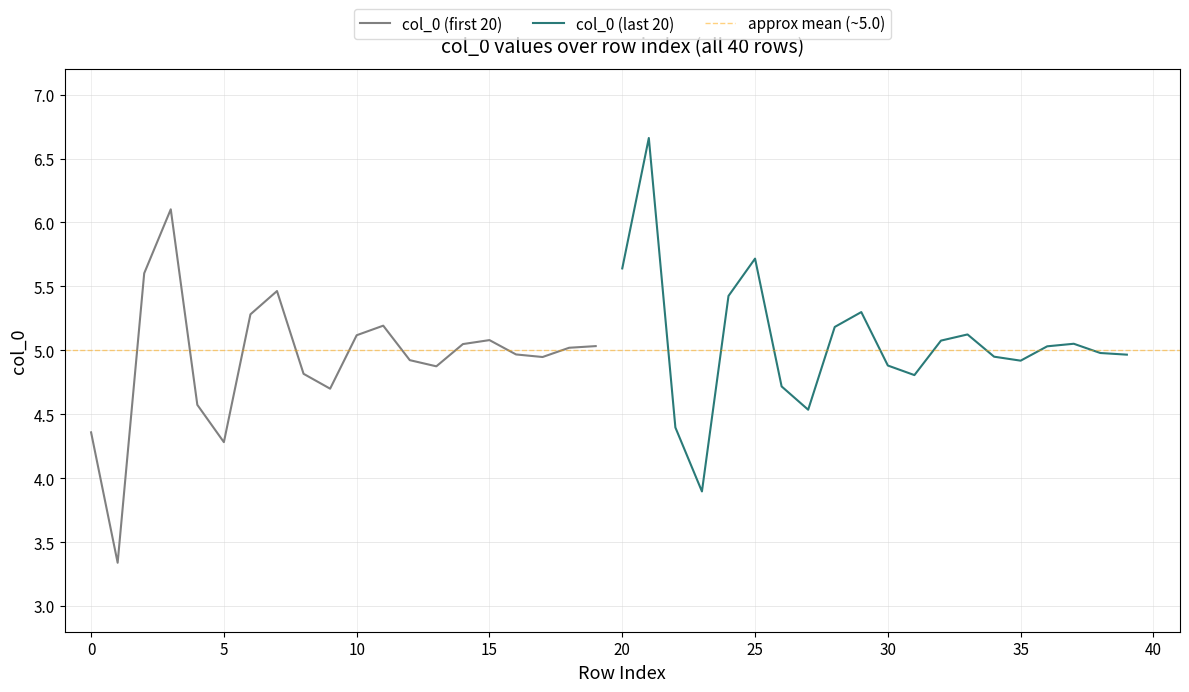

Where do col_0 (first 20) and col_0 (last 20) first cross each other?

0 and 5